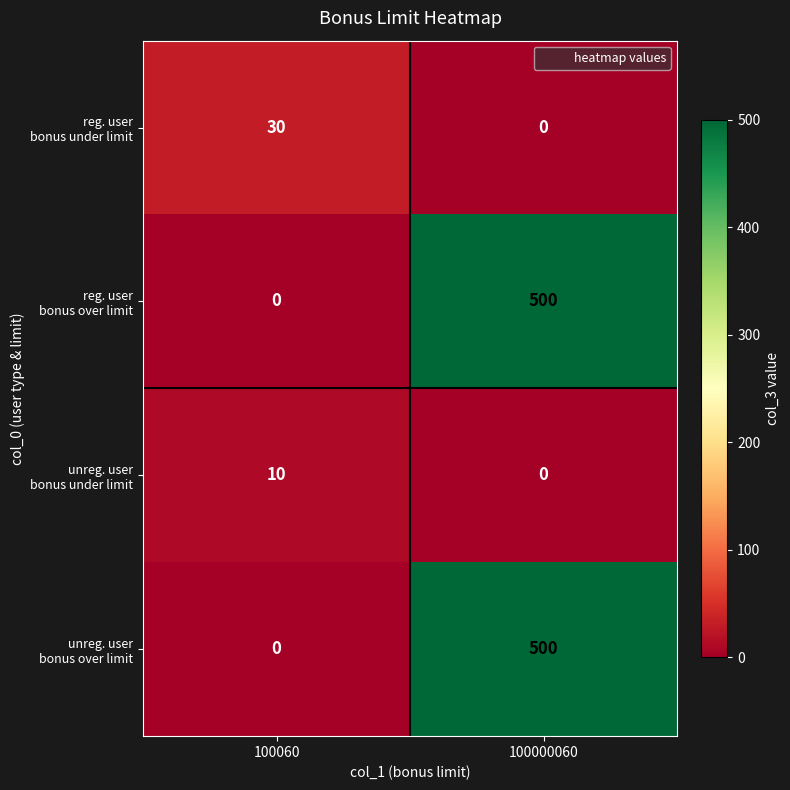

At which category does the chart reach its peak across all series?

100000060